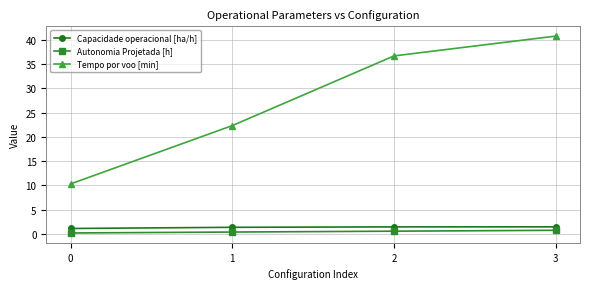

Does the chart display data point markers on the line(s)?

Yes